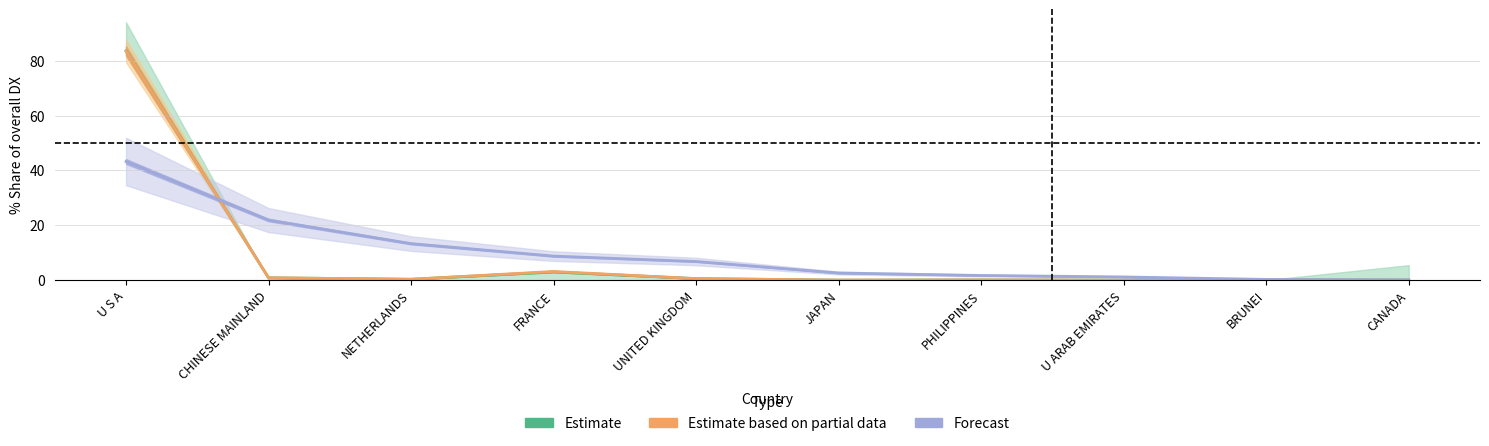

What is the total value across all series at CANADA?

0.1